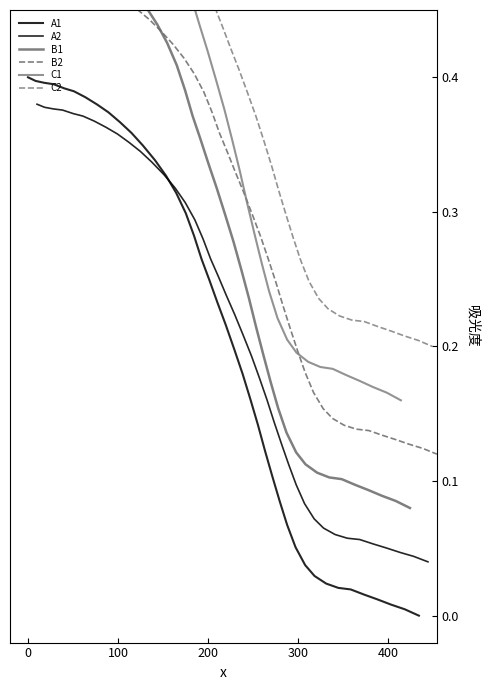

Which series ends up on top after the final intersection of A2 and A1?

A2